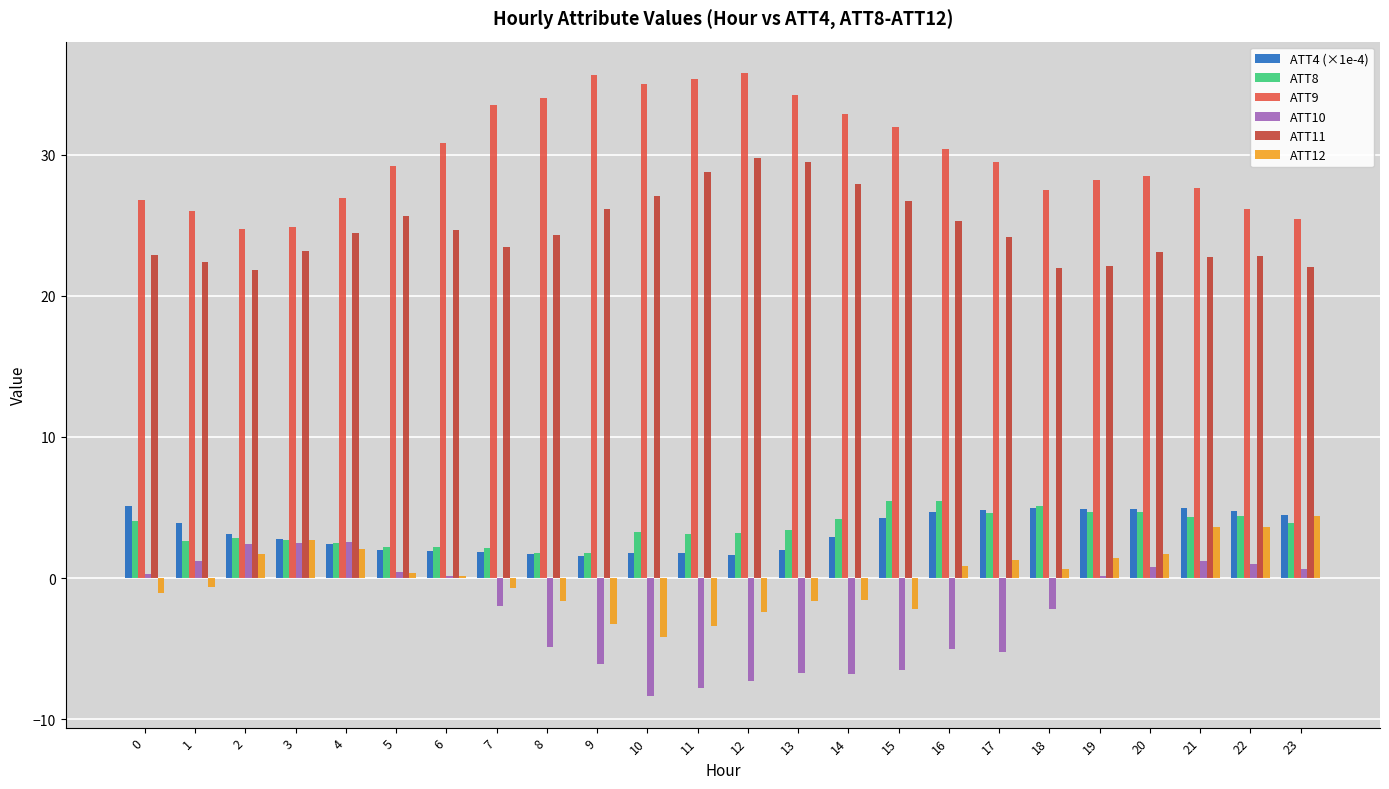

Which series has the largest total across all categories?

ATT9